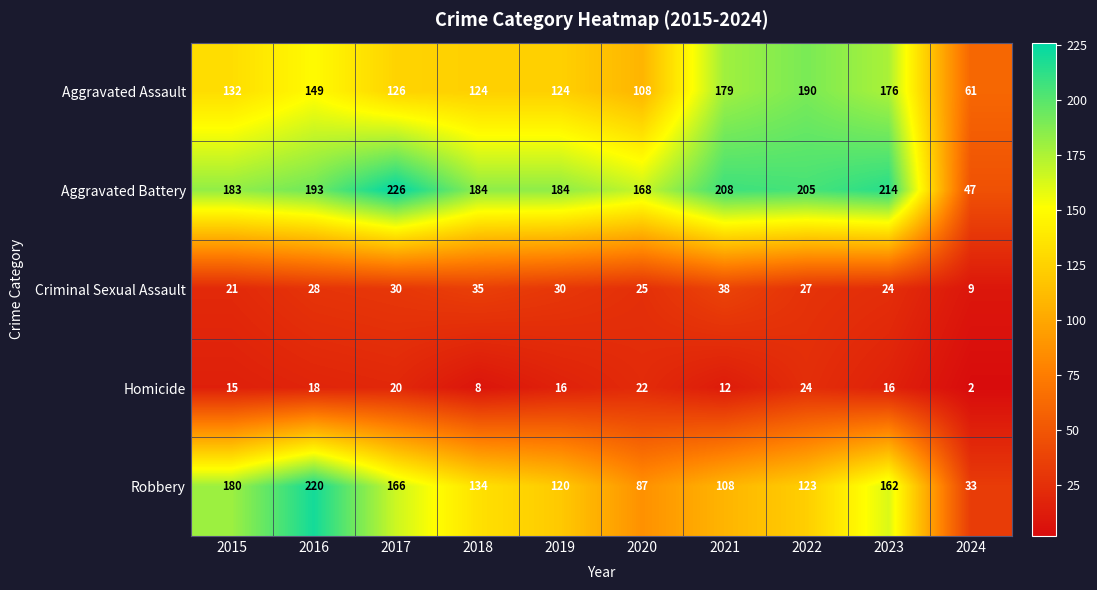

The value of Aggravated Battery at 2018 is 60. True or false?

False